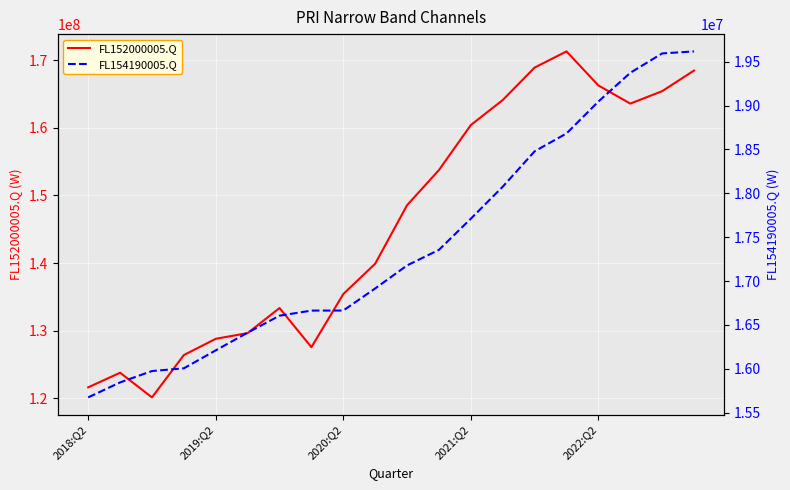

List the series in order of their overall mean, lowest first.

FL154190005.Q, FL152000005.Q